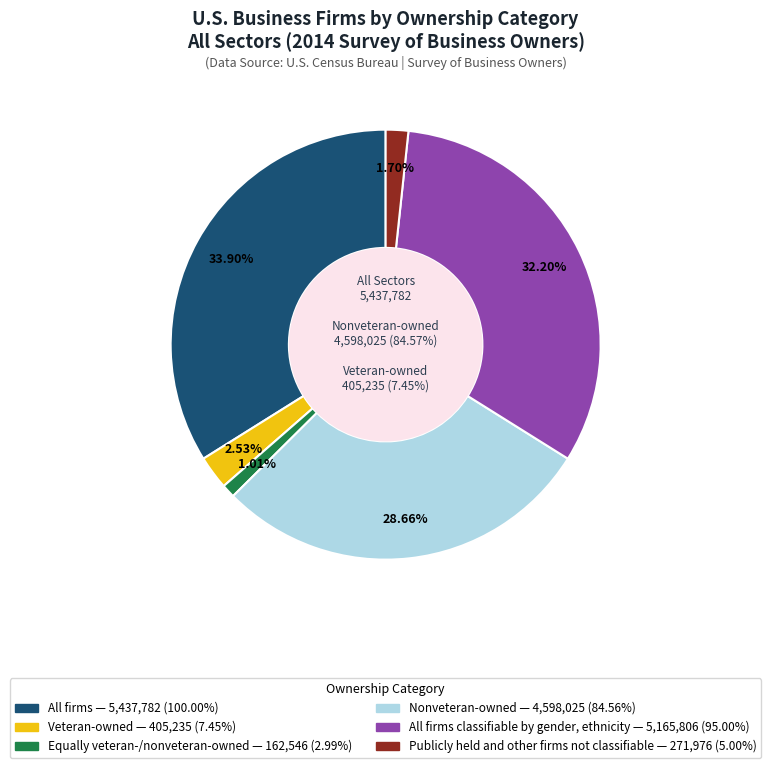

What is the change in value from All firms classifiable by gender, ethnicity to Publicly held and other firms not classifiable?

-4893830